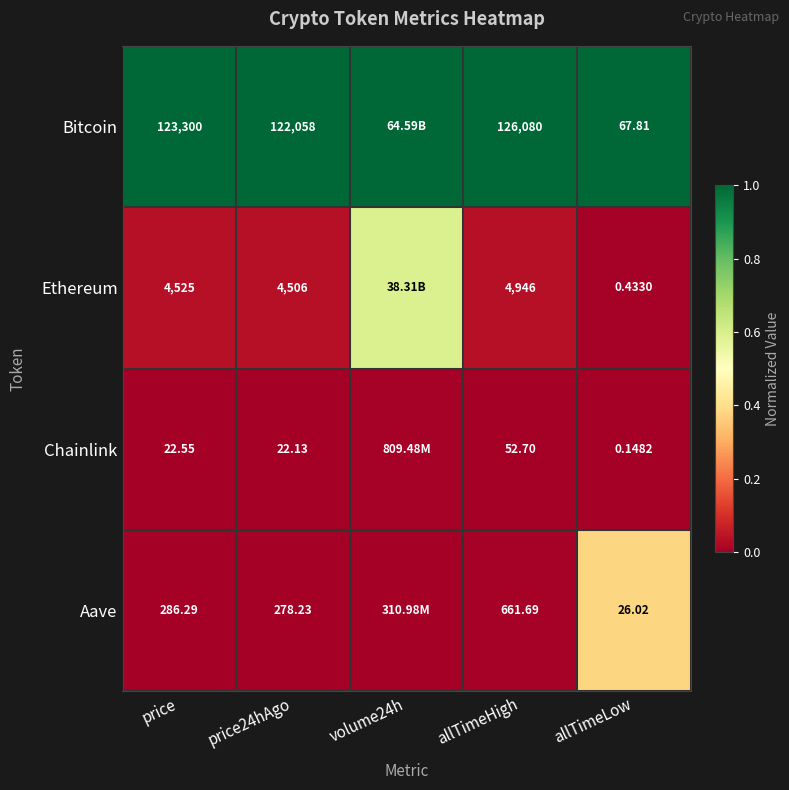

How many distinct data groups are displayed?

4